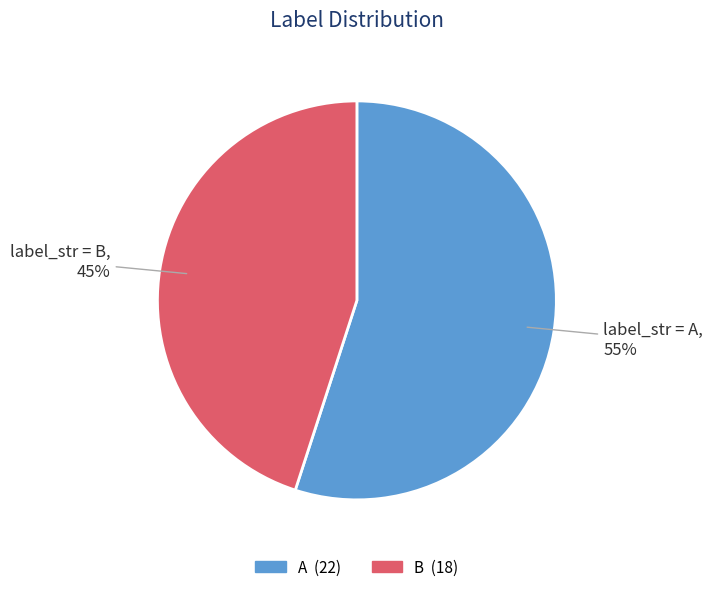

Does B account for over 50% of the chart?

No